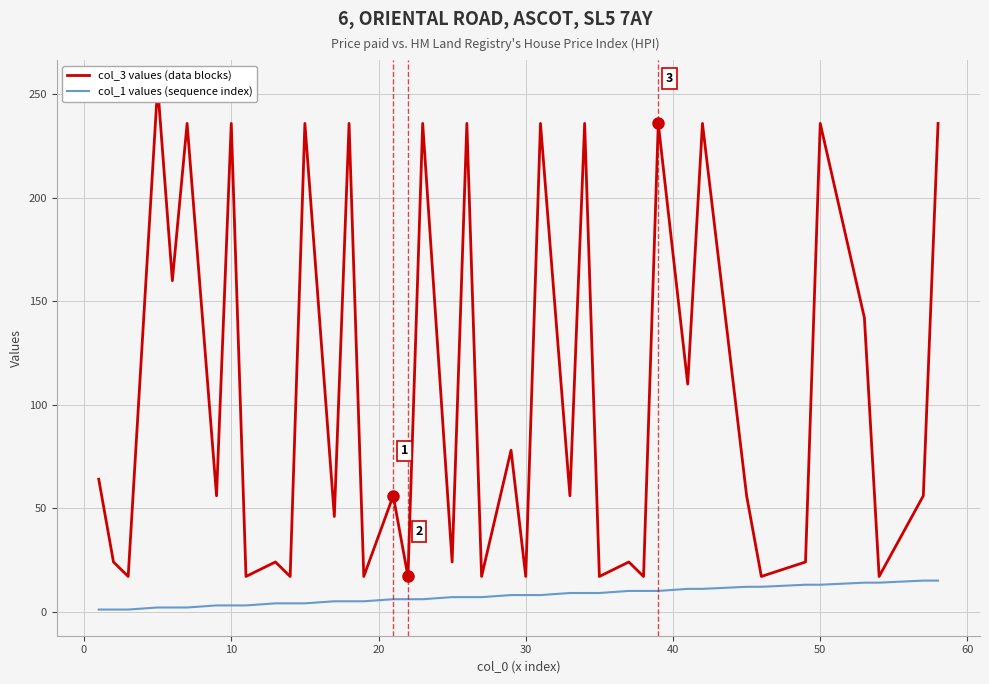

What is the greatest value displayed?

254